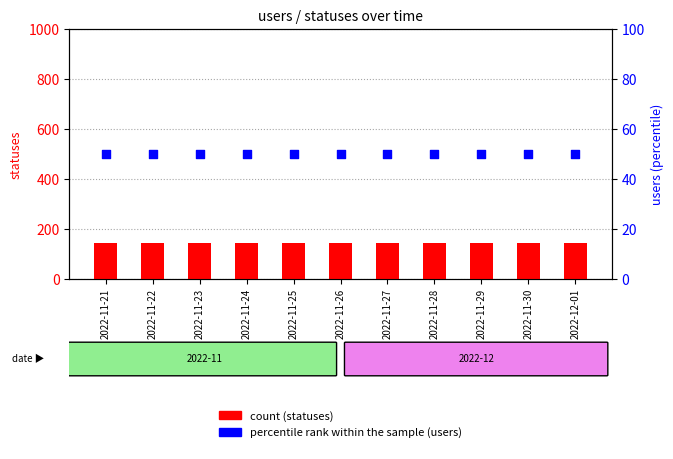

What is the total value across all series at 2022-11-27?

195